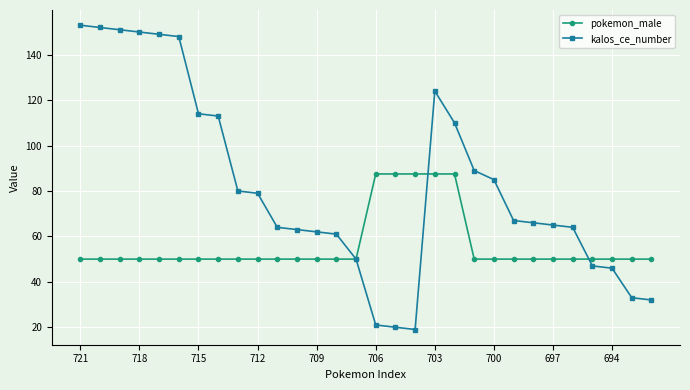

What is the value of the pokemon_male point at the 10th from the left?

50.0